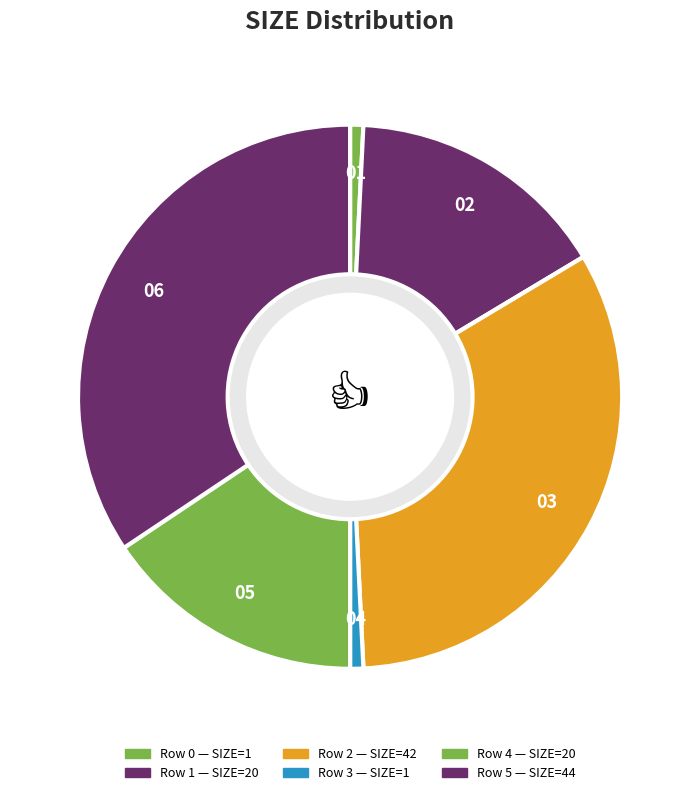

Is there any slice that represents more than half of the pie?

No